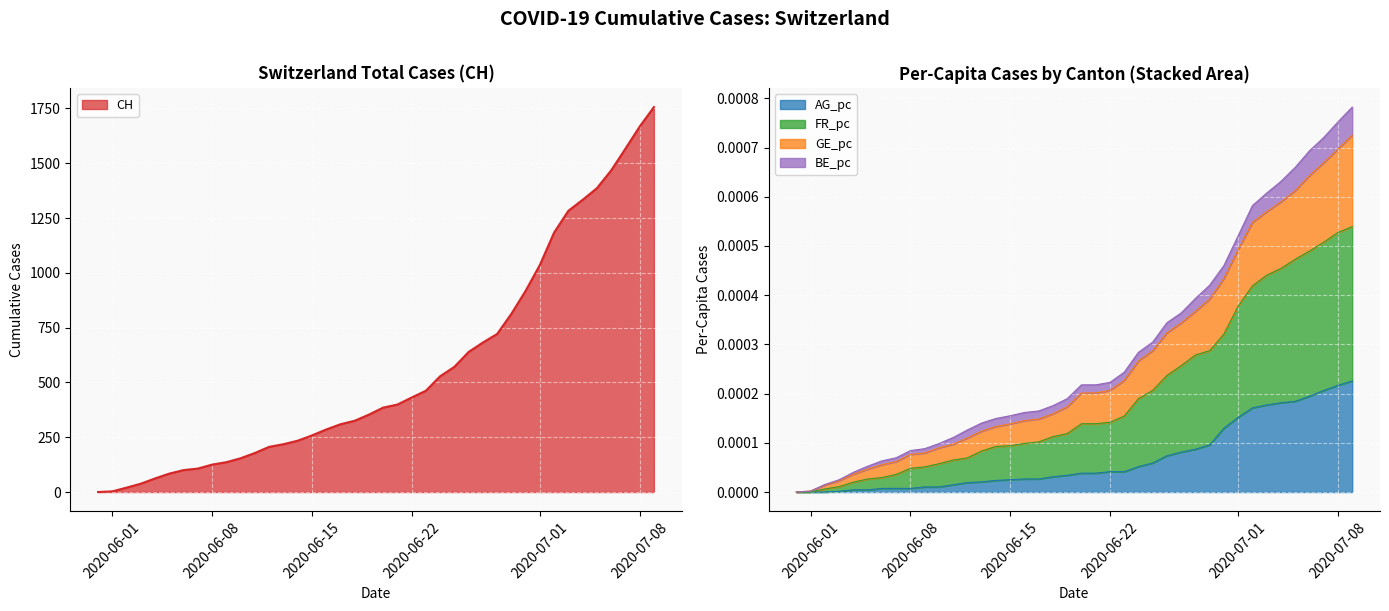

How many values in GE_pc are above zero?

39